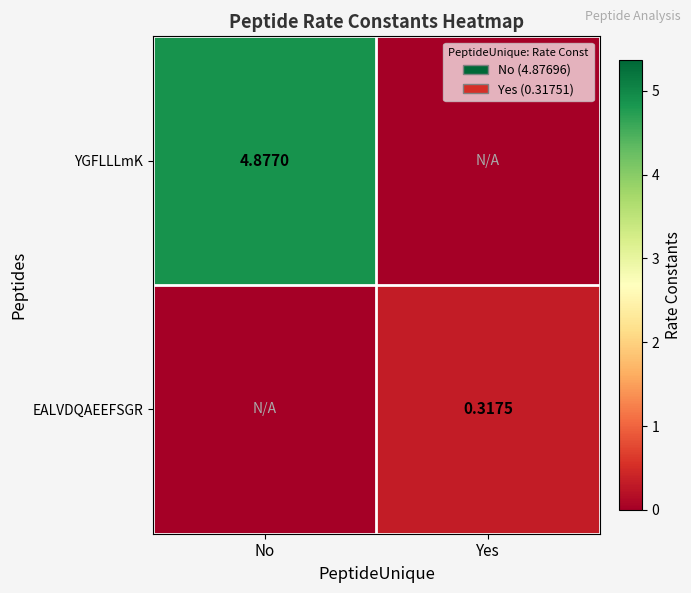

Between Yes and No, which is larger?

No